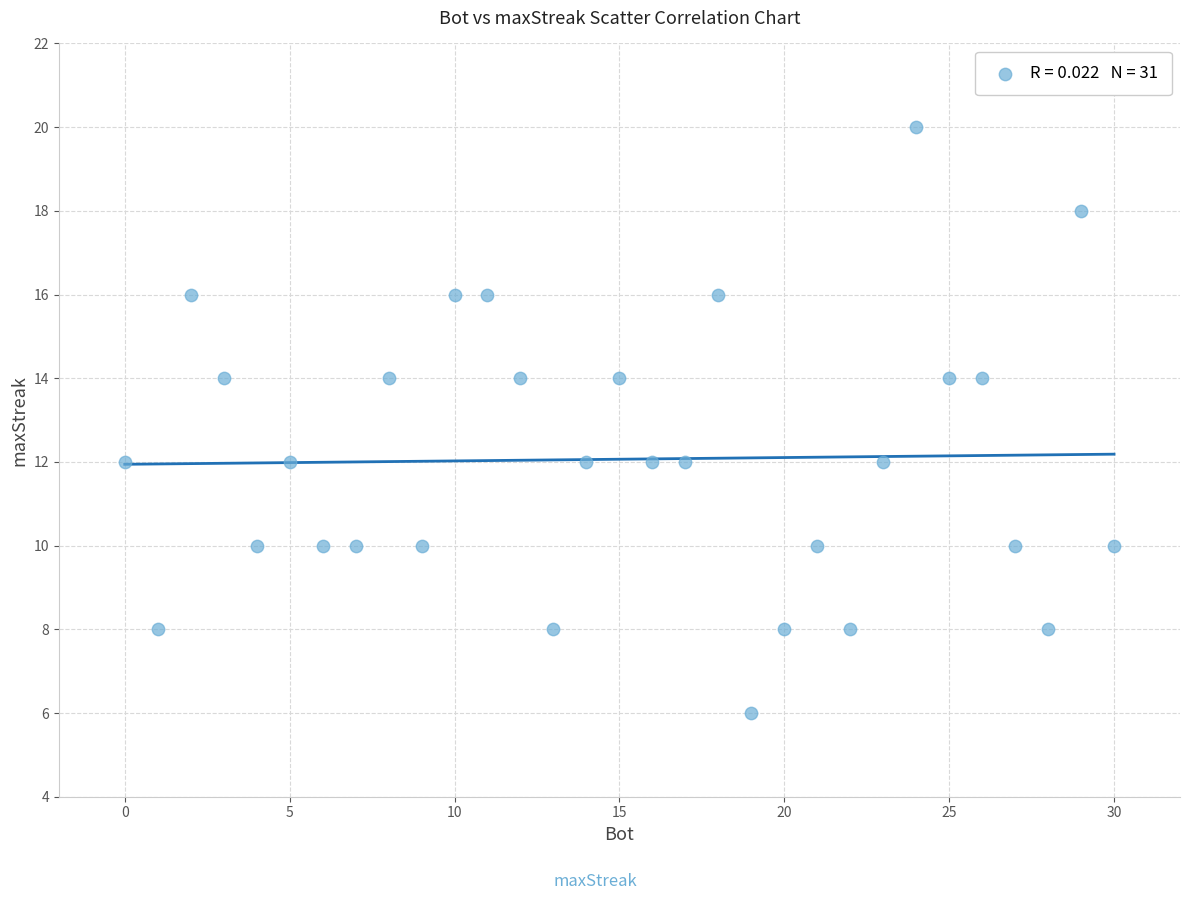

What is the range of Y values (max minus min)?

14